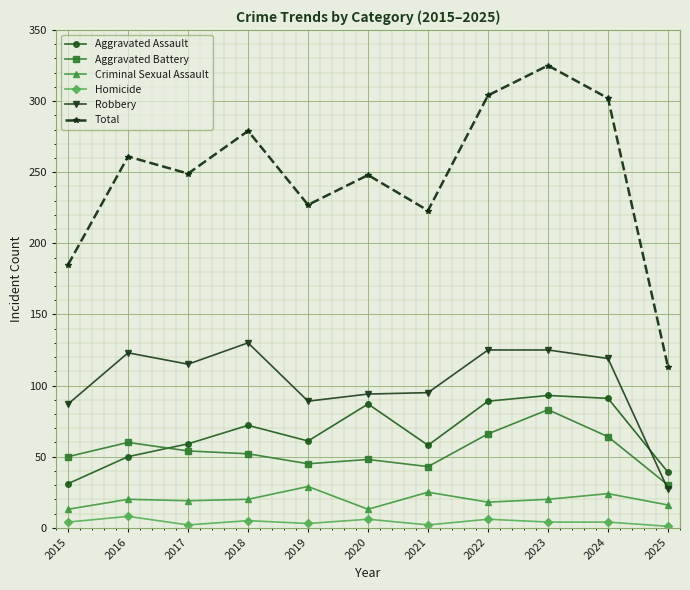

The value of Robbery at 2018 is 66. True or false?

False